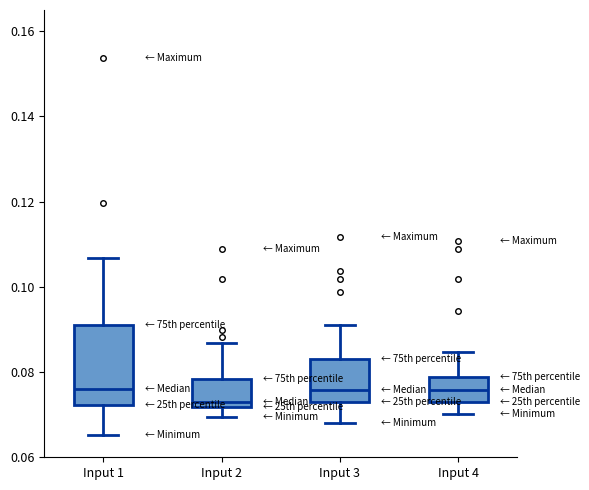

Reading left to right, read every box against the y-axis: the position of its median line, the range the box covers, and the ends of its whiskers. The values are not printed on the chart, so give them approximately, as read against the axis.

Input 1: median 0.076, box 0.072 to 0.092, whiskers 0.066 to 0.106
Input 2: median 0.072 (just above the box's lower edge), box 0.072 to 0.078, whiskers 0.070 to 0.086
Input 3: median 0.076, box 0.074 to 0.084, whiskers 0.068 to 0.092
Input 4: median 0.076, box 0.074 to 0.078, whiskers 0.070 to 0.084